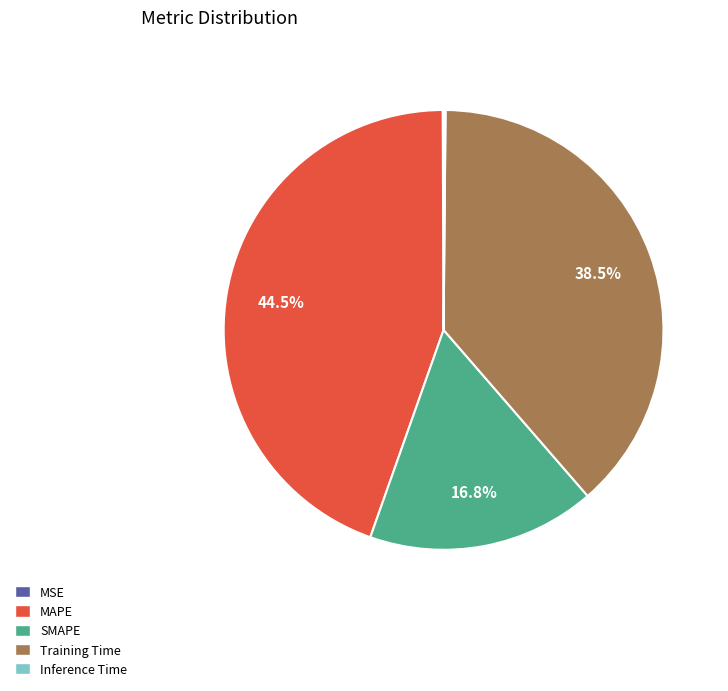

Which slice is the largest?

MAPE